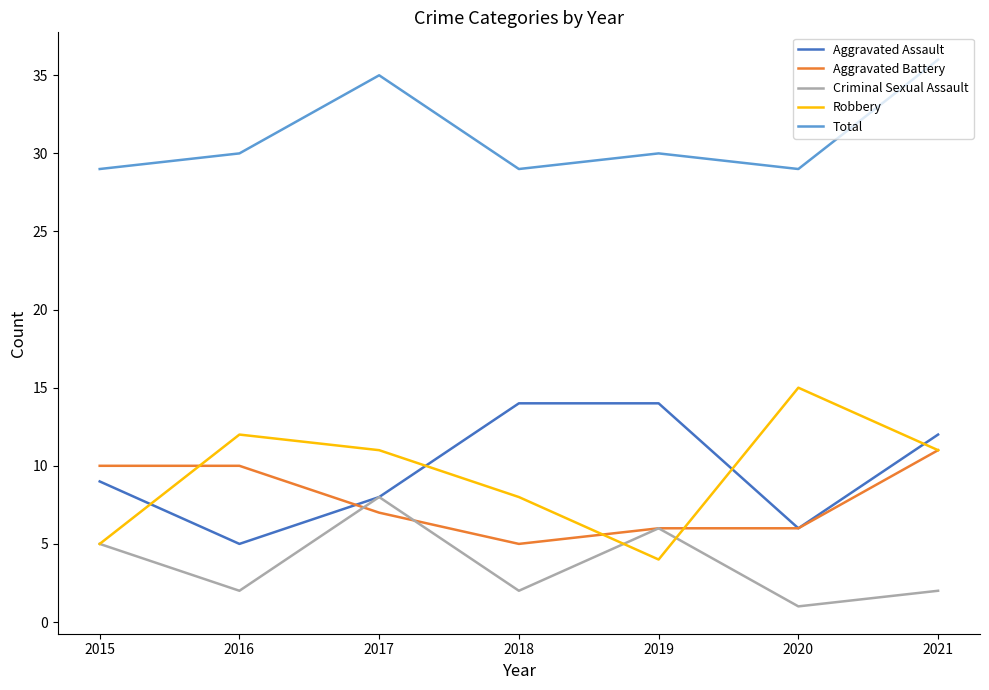

At how many categories does at least one series exceed 32?

2